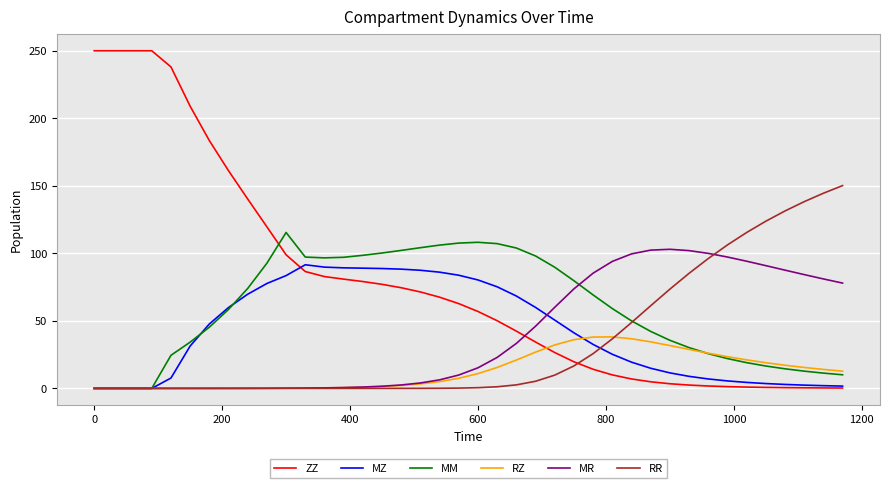

What is the highest value of the RR series?

150.2